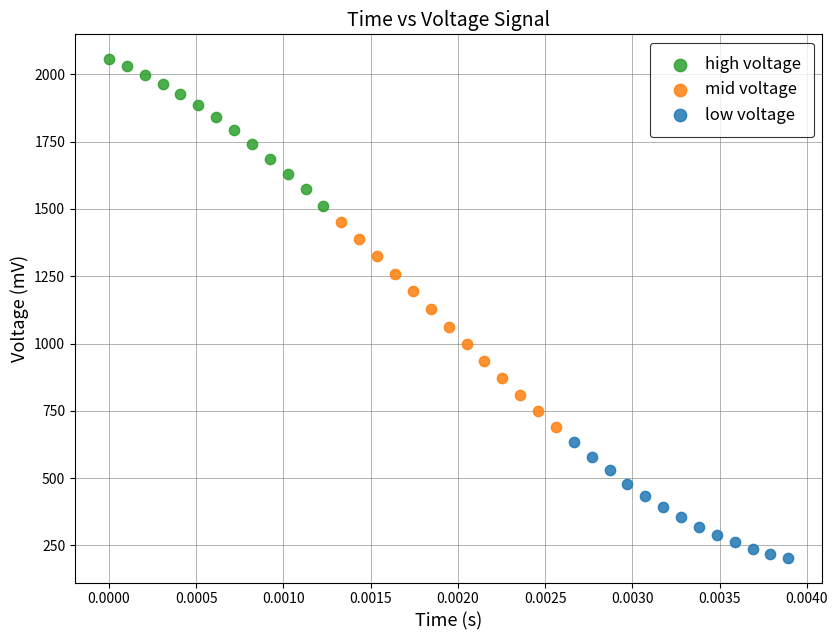

Which series has the widest spread of Y values?

mid voltage